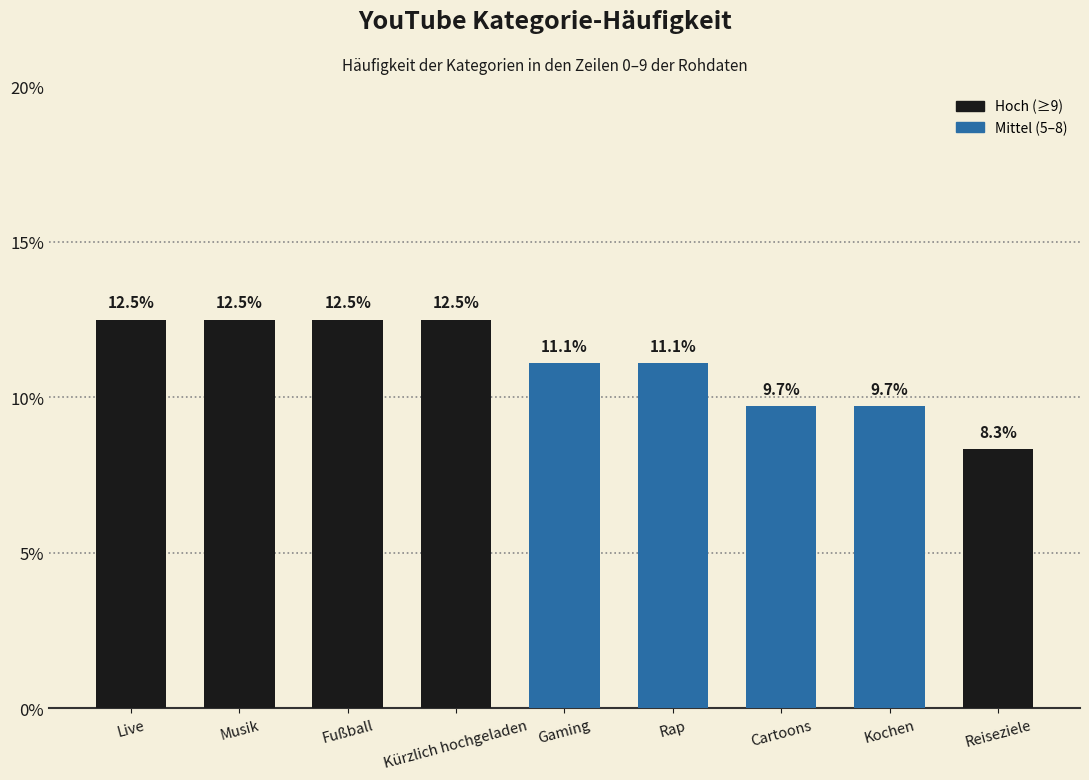

Reading left to right, extract all data points from this chart.

Live=12.5	Musik=12.5	Fußball=12.5	Kürzlich hochgeladen=12.5	Gaming=11.1	Rap=11.1	Cartoons=9.7	Kochen=9.7	Reiseziele=8.3